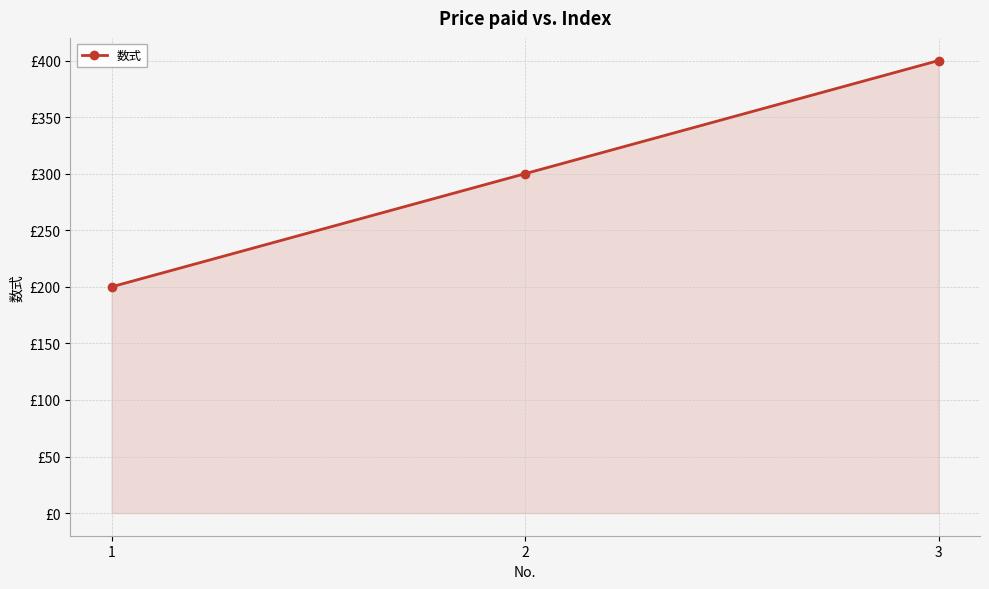

Does the chart have visible grid lines?

Yes